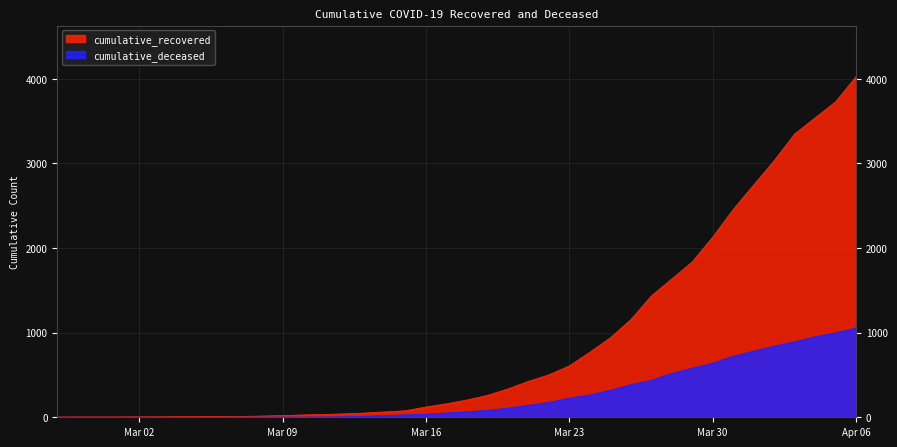

How many data points in cumulative_deceased are less than 65?

20